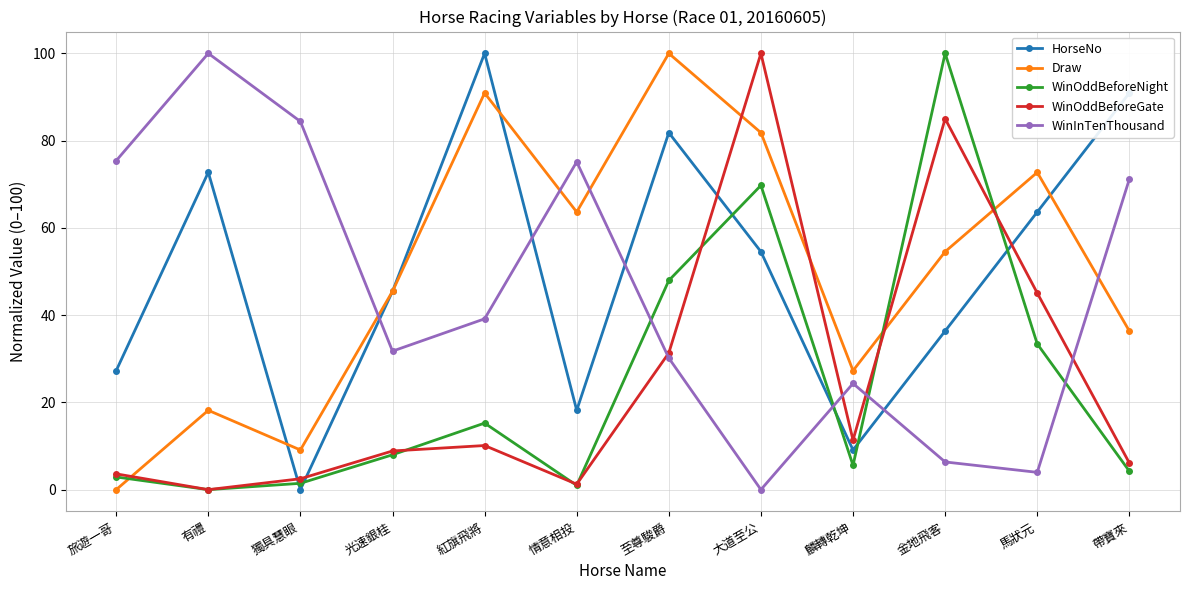

How many interior local peaks does the WinOddBeforeNight series have?

3